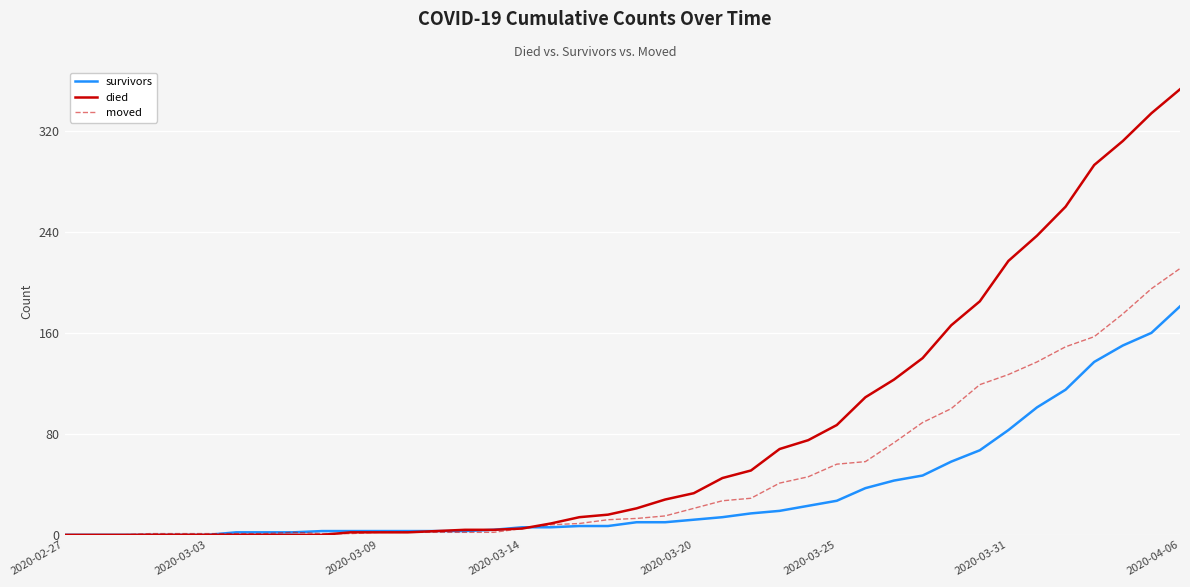

Which series has the largest total across all categories?

died